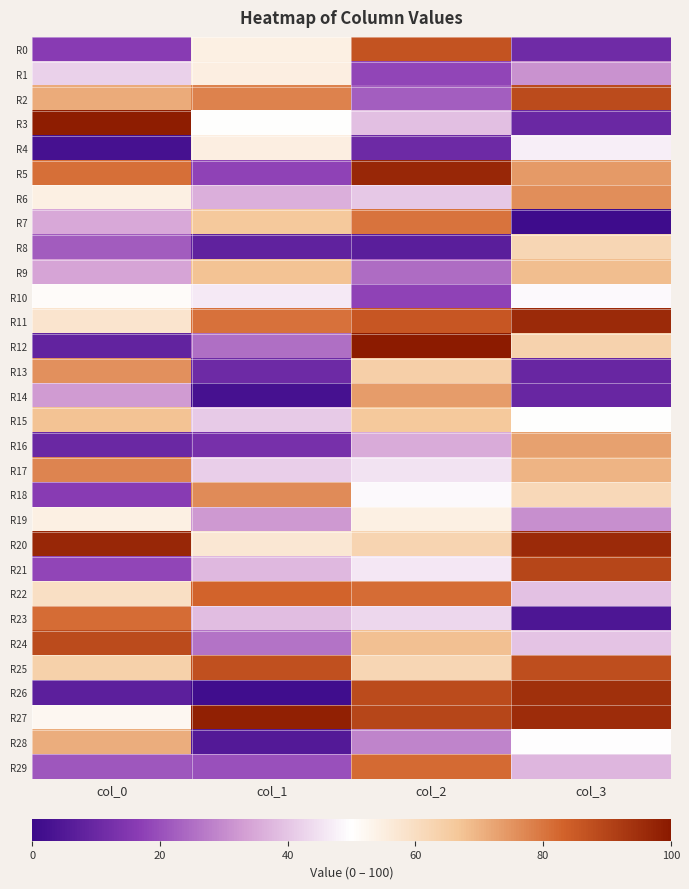

Reading left to right, extract all data points from this chart.

R0: col_0=16.4	col_1=54.5	col_2=86.6	col_3=11.2
R1: col_0=41.9	col_1=54.8	col_2=18.2	col_3=31.0
R2: col_0=71.3	col_1=77.8	col_2=22.5	col_3=88.5
R3: col_0=98.9	col_1=50.4	col_2=39.0	col_3=9.9
R4: col_0=2.4	col_1=54.8	col_2=10.6	col_3=47.1
R5: col_0=81.2	col_1=17.7	col_2=96.7	col_3=73.8
R6: col_0=54.4	col_1=36.2	col_2=40.3	col_3=76.0
R7: col_0=35.1	col_1=66.2	col_2=80.4	col_3=0.8
R8: col_0=22.1	col_1=8.1	col_2=6.8	col_3=62.2
R9: col_0=34.0	col_1=67.5	col_2=24.9	col_3=68.3
R10: col_0=50.9	col_1=46.4	col_2=17.8	col_3=49.2
R11: col_0=57.8	col_1=80.6	col_2=85.6	col_3=96.0
R12: col_0=8.3	col_1=25.2	col_2=99.4	col_3=63.7
R13: col_0=75.4	col_1=10.9	col_2=64.2	col_3=9.6
R14: col_0=32.5	col_1=2.5	col_2=73.7	col_3=9.7
R15: col_0=67.6	col_1=40.8	col_2=66.3	col_3=50.3
R16: col_0=9.8	col_1=12.8	col_2=35.5	col_3=72.9
R17: col_0=77.6	col_1=41.6	col_2=45.3	col_3=69.6
R18: col_0=16.3	col_1=76.2	col_2=49.1	col_3=61.6
R19: col_0=54.3	col_1=32.4	col_2=54.6	col_3=30.7
R20: col_0=96.5	col_1=57.2	col_2=62.6	col_3=95.9
R21: col_0=18.3	col_1=37.5	col_2=46.1	col_3=89.5
R22: col_0=59.6	col_1=82.9	col_2=81.5	col_3=39.1
R23: col_0=81.5	col_1=38.6	col_2=43.1	col_3=4.2
R24: col_0=88.4	col_1=26.2	col_2=67.8	col_3=39.8
R25: col_0=64.0	col_1=87.3	col_2=62.1	col_3=87.7
R26: col_0=7.4	col_1=1.2	col_2=88.3	col_3=94.9
R27: col_0=52.3	col_1=98.3	col_2=89.7	col_3=95.7
R28: col_0=70.8	col_1=5.4	col_2=28.9	col_3=49.7
R29: col_0=21.3	col_1=20.0	col_2=81.9	col_3=37.3